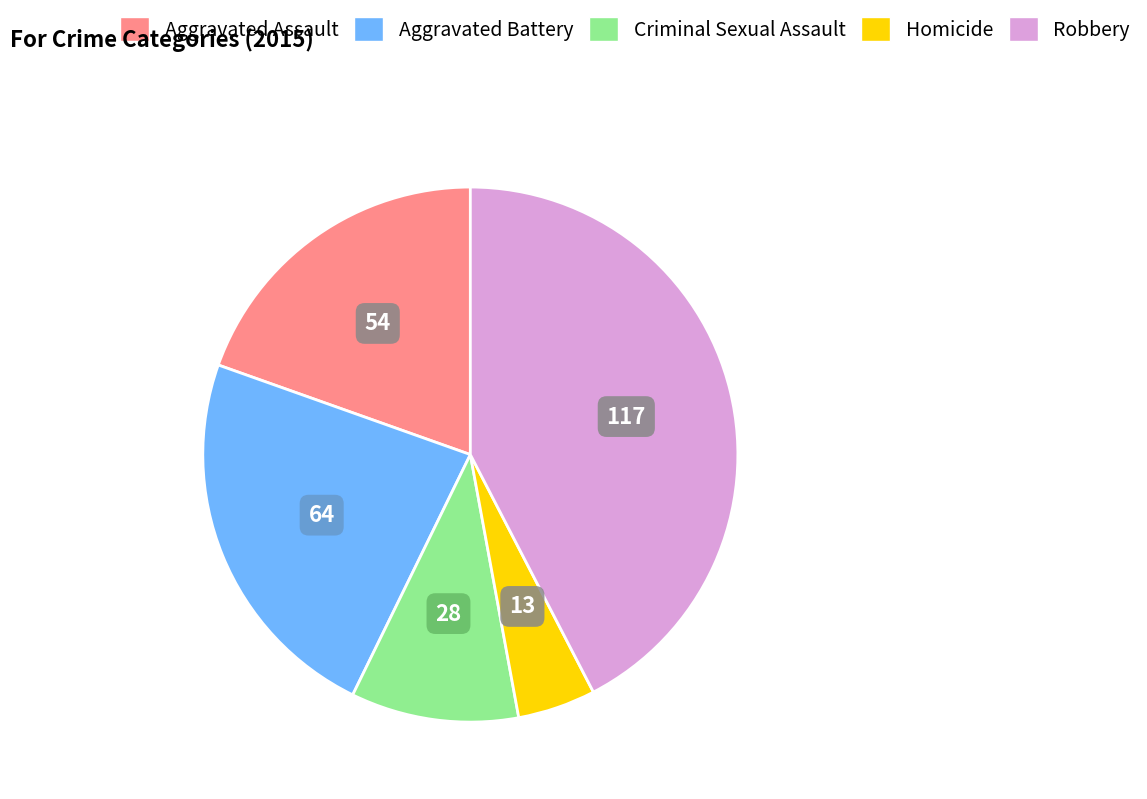

Do Aggravated Assault and Aggravated Battery together represent more than half of the pie?

No